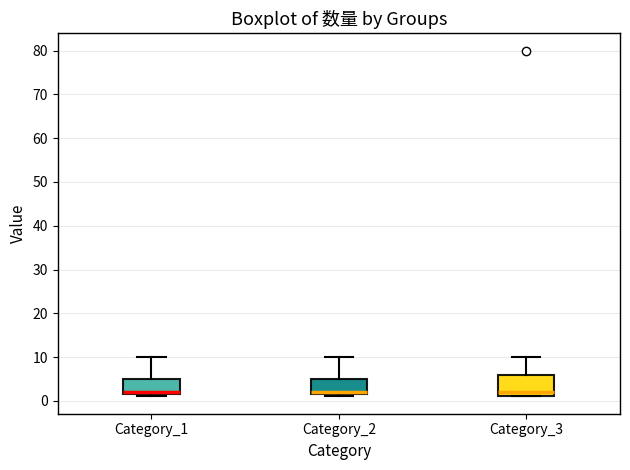

Which box is the tallest, from its lower edge to its upper edge?

Category_3